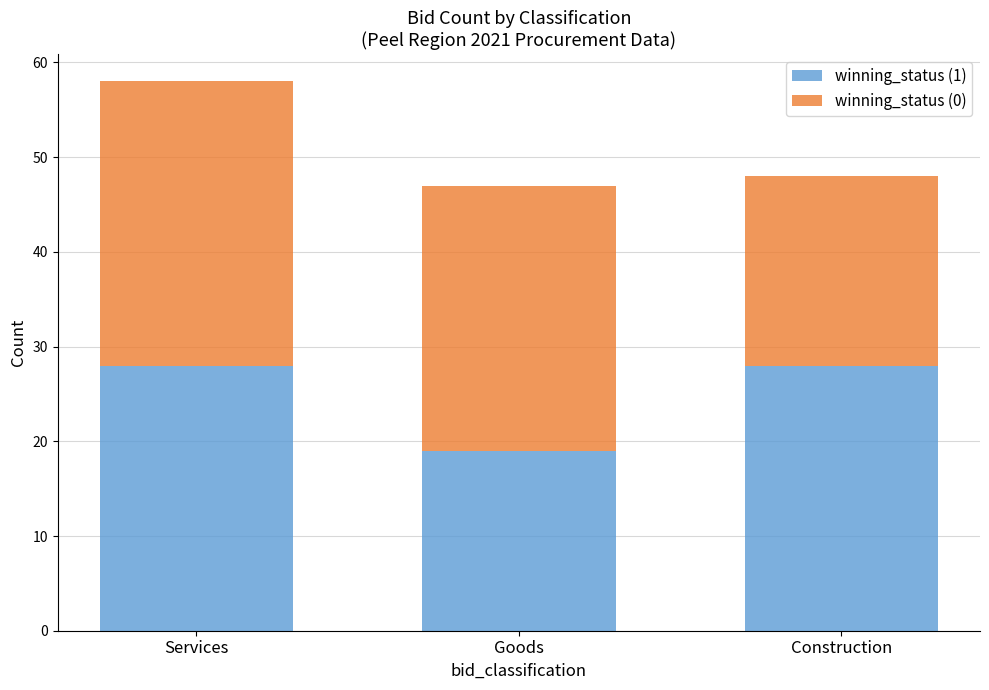

Which category has the lowest value in the winning_status (1) series?

Goods